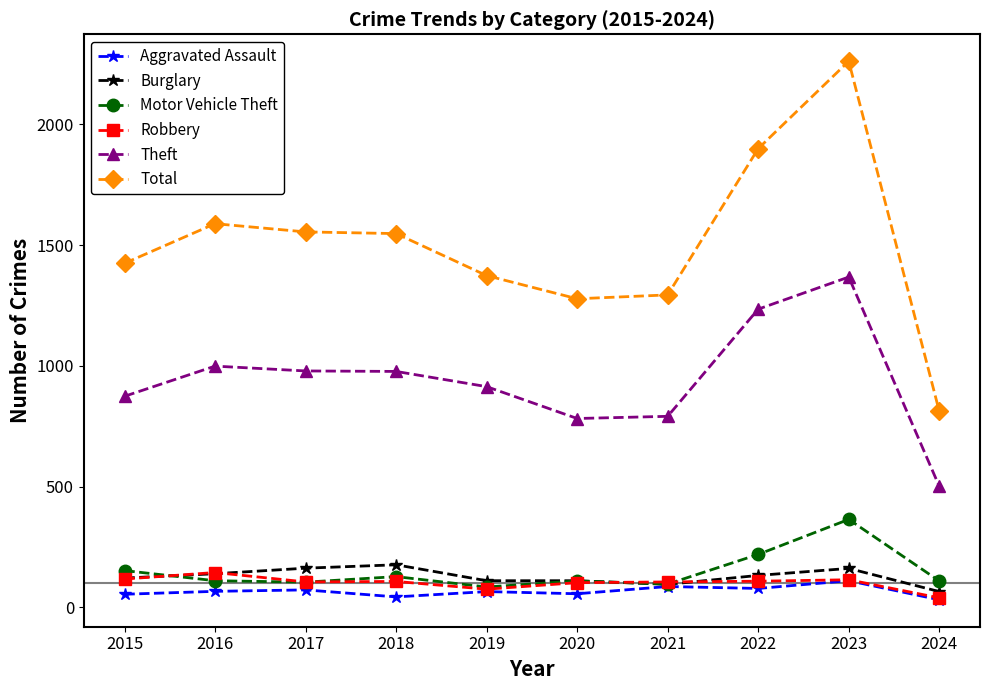

How many lines are shown in the chart?

6